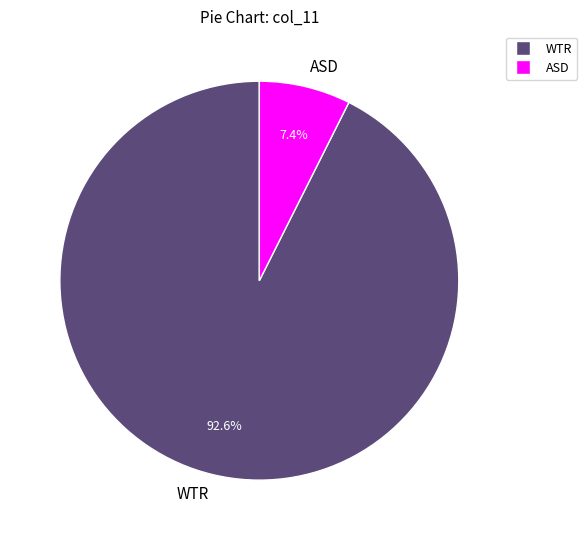

True or false: ASD accounts for 7% of the total.

True